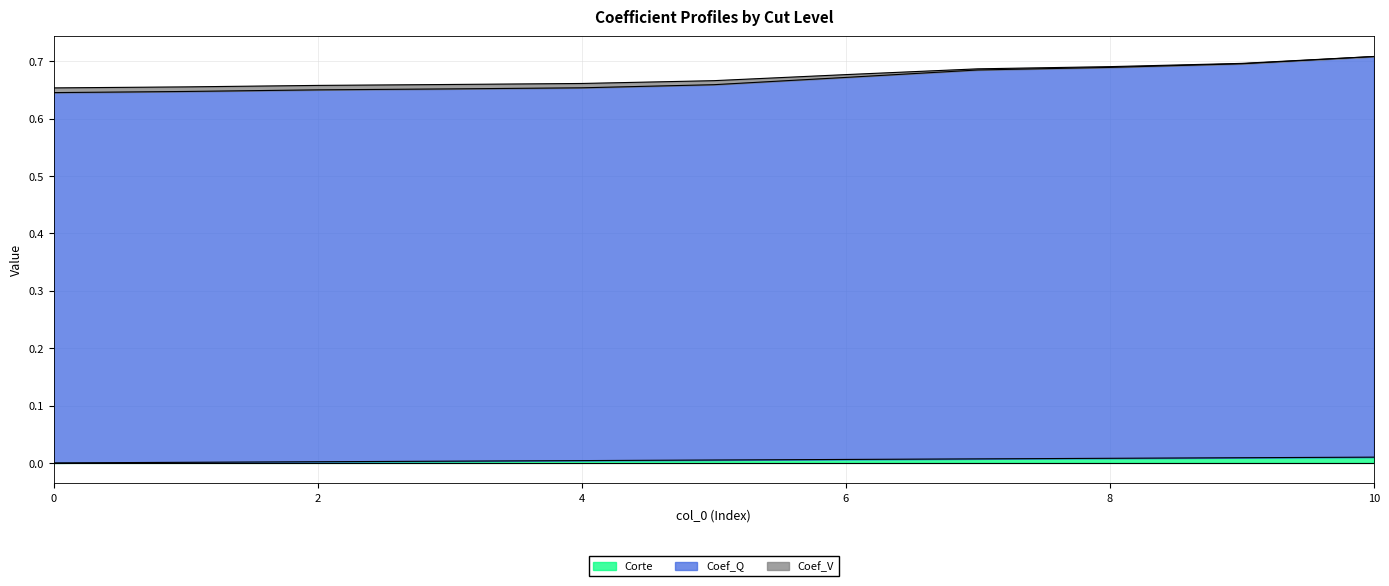

What is the value of the Coef_Q point at the 1st from the left?

0.6